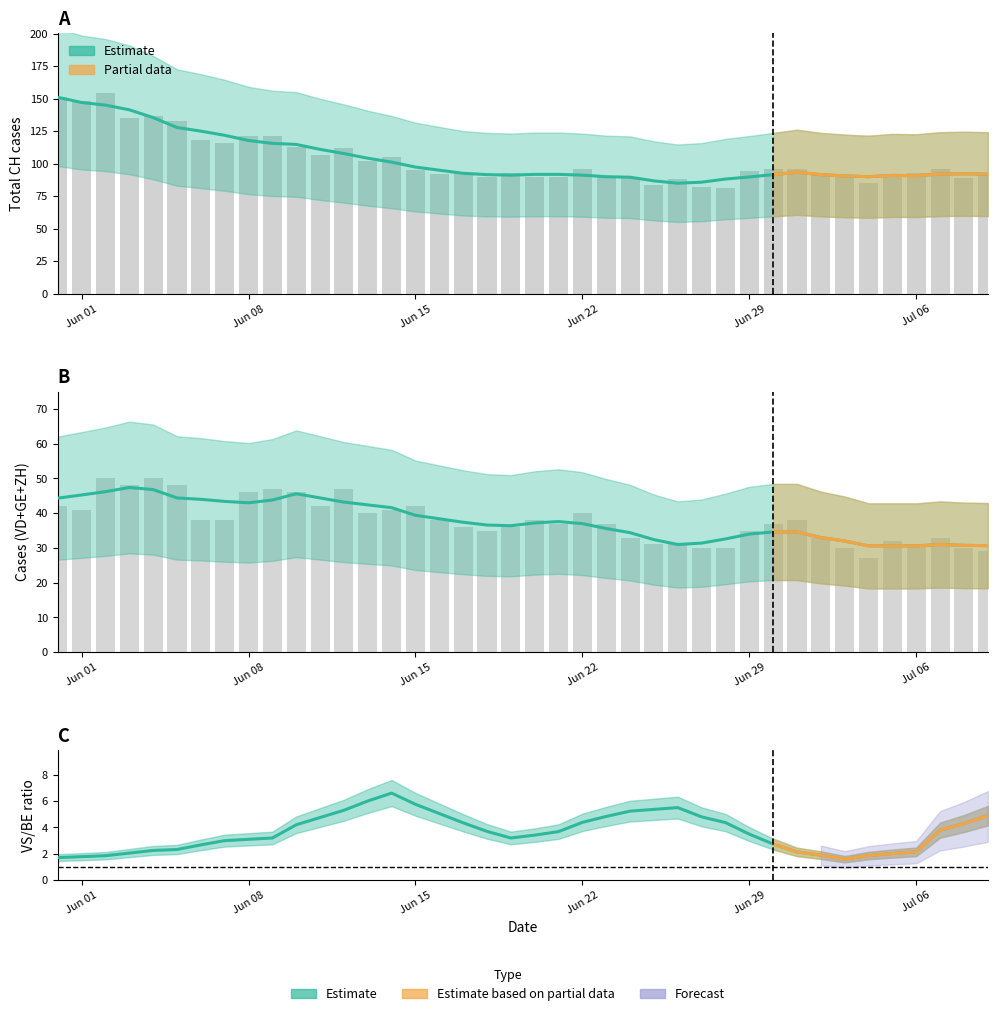

What is the label of the 30th bar from the right?

10